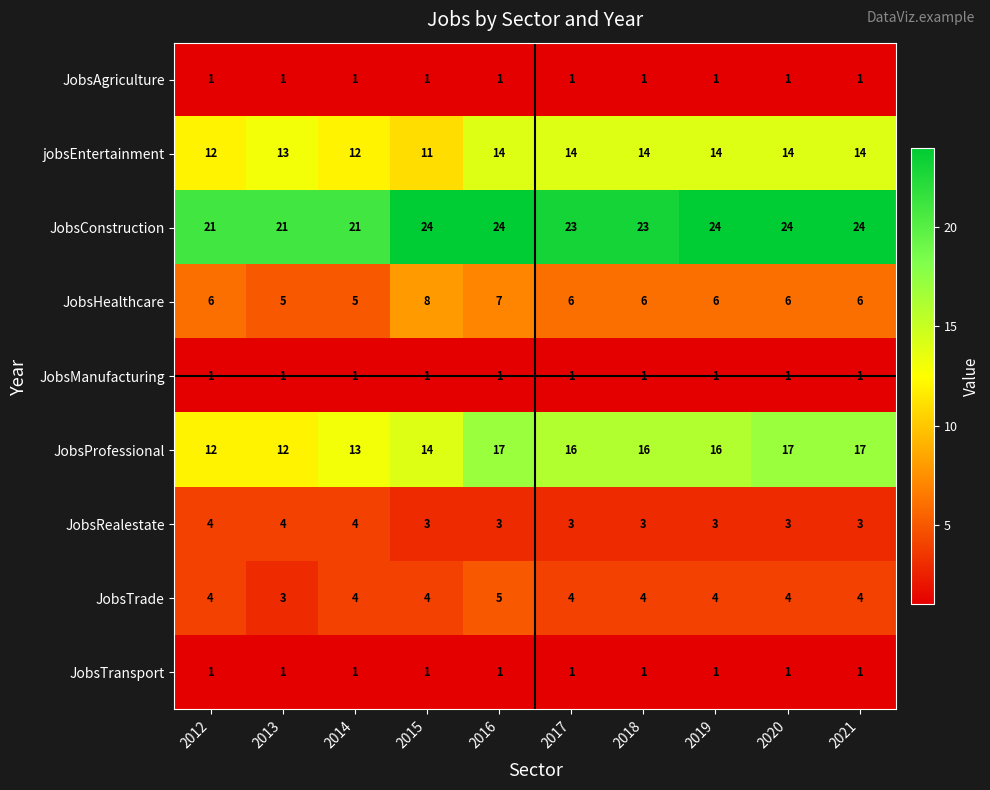

How many series are shown in this chart?

9